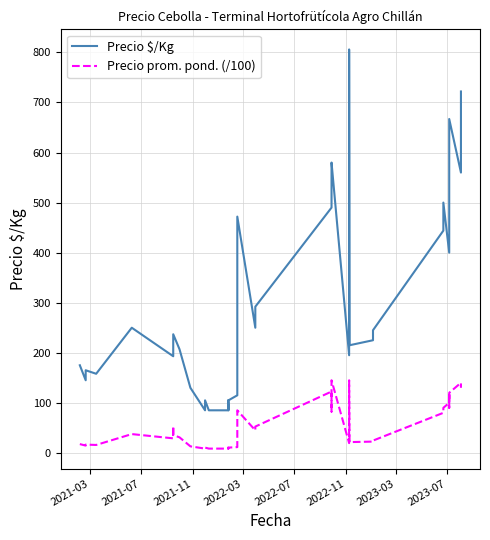

What is the difference between the maximum and minimum values in the Precio prom. pond. (/100) series?

136.5